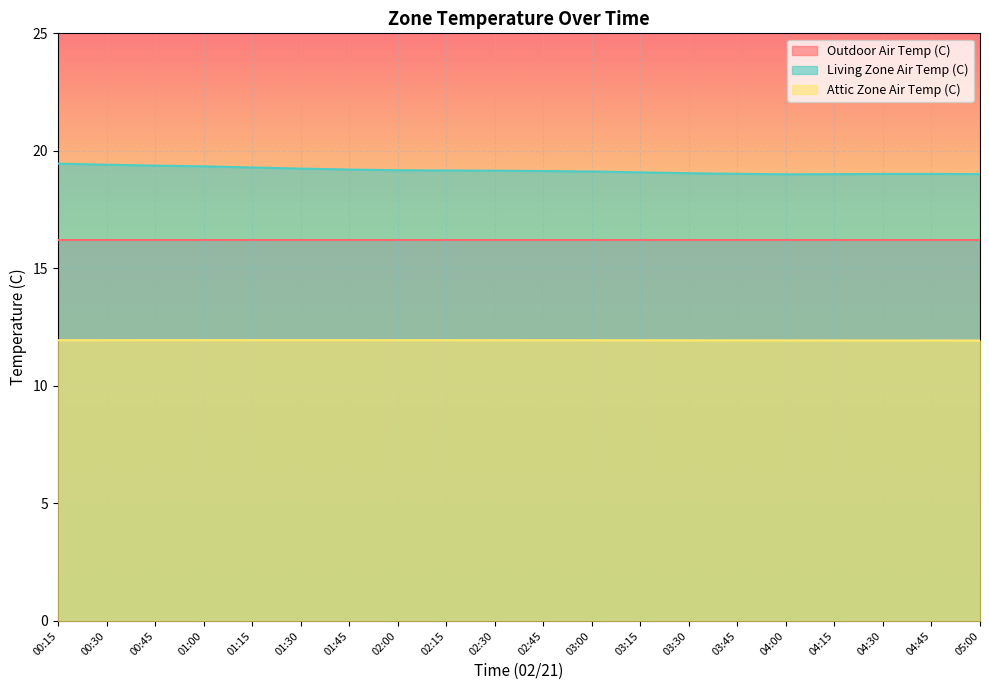

What is the maximum value shown in the chart?

19.5